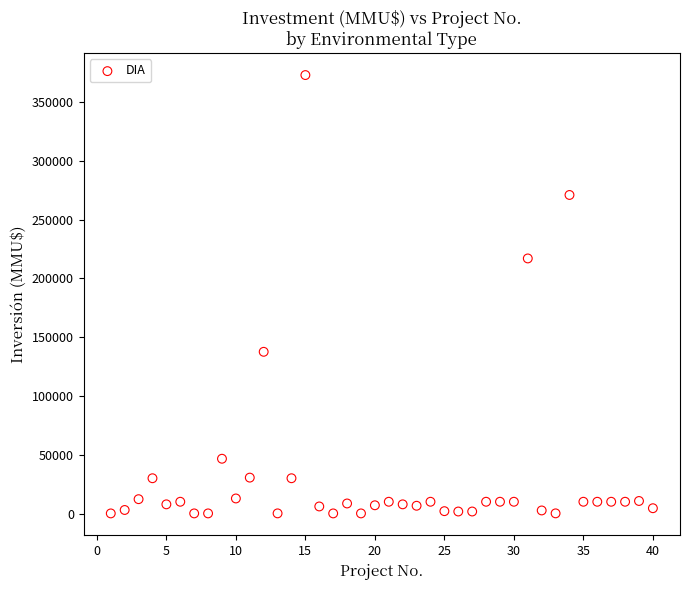

What is the range of X values (max minus min)?

39